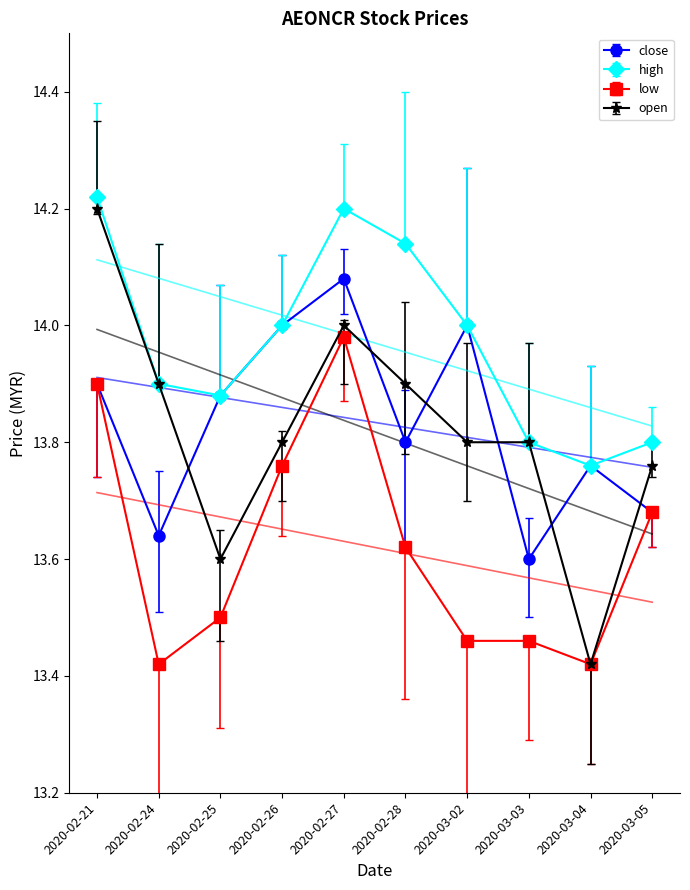

What position from the left is 2020-03-02?

7